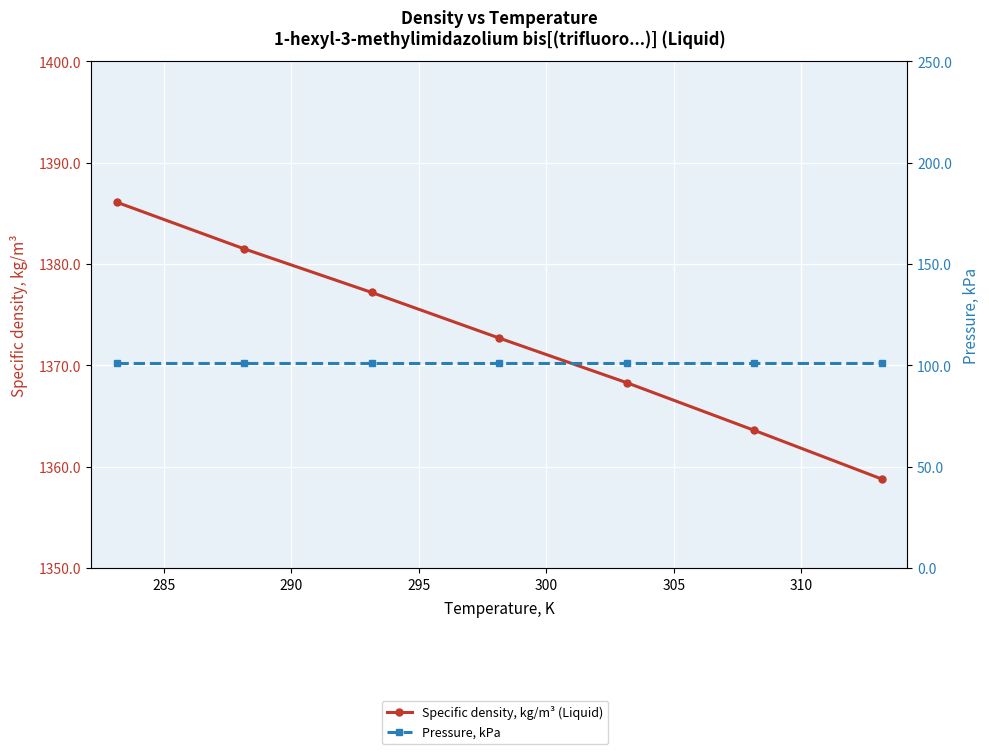

What is the maximum value shown in the chart?

1386.1